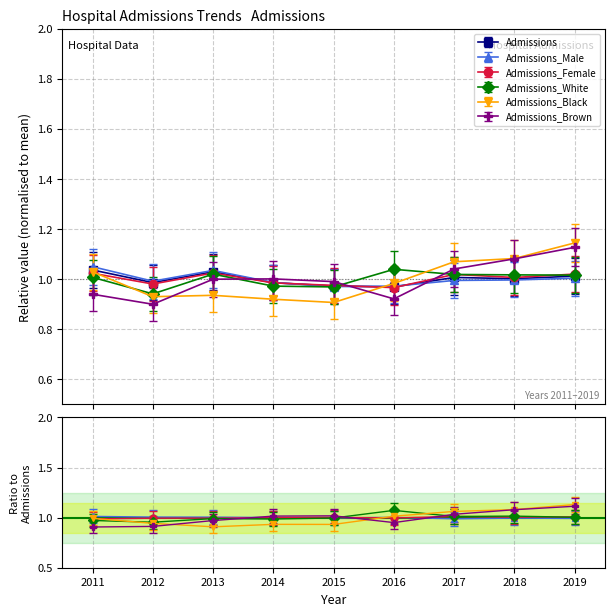

How many times do Admissions_White and Admissions cross each other?

1